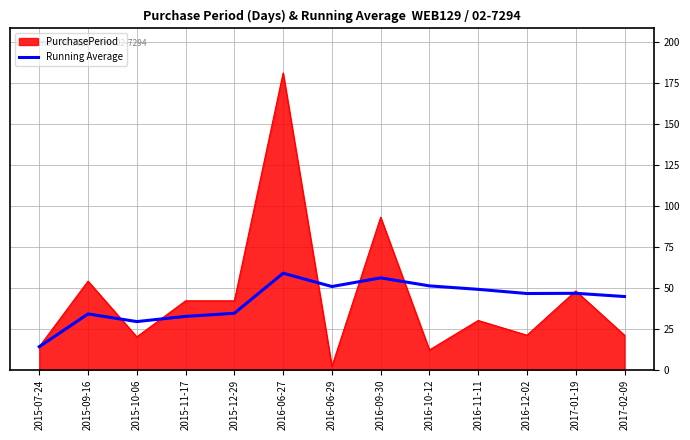

At 2015-09-16, list the series in order from smallest to largest.

Running Average, PurchasePeriod